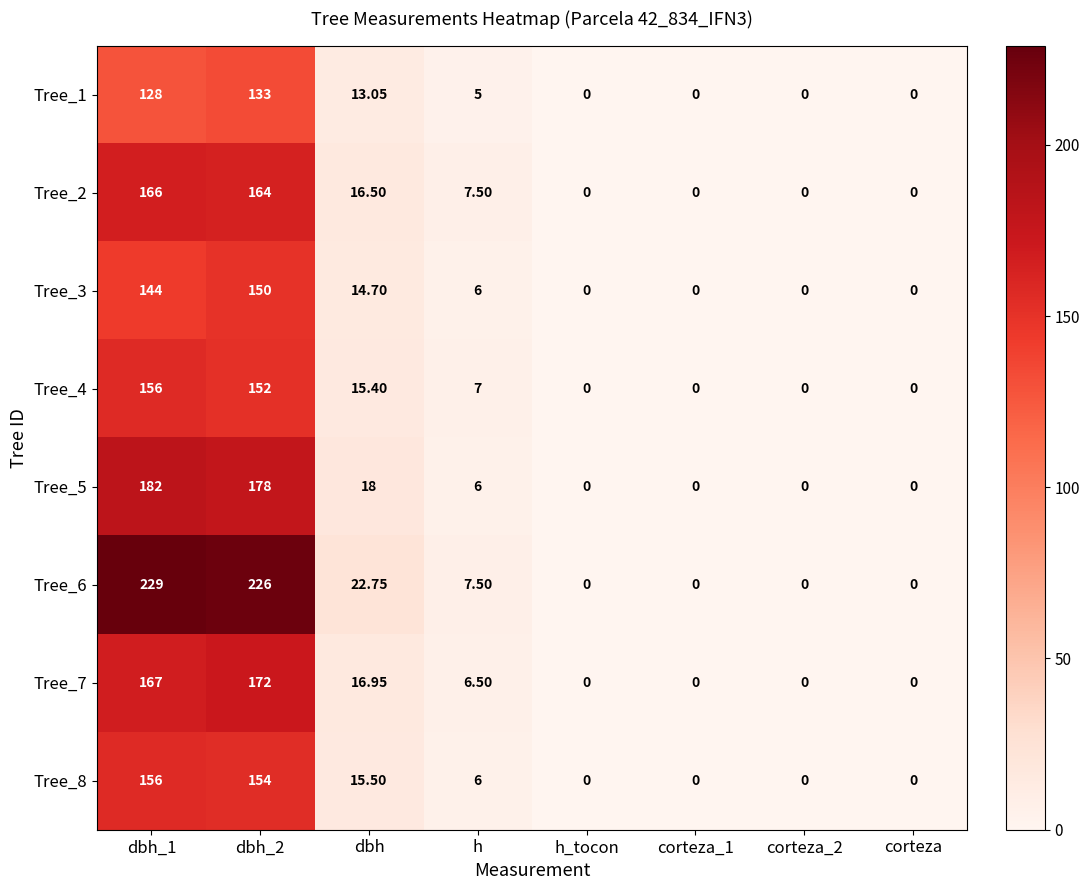

Which series changed the most between dbh and h_tocon?

Tree_6